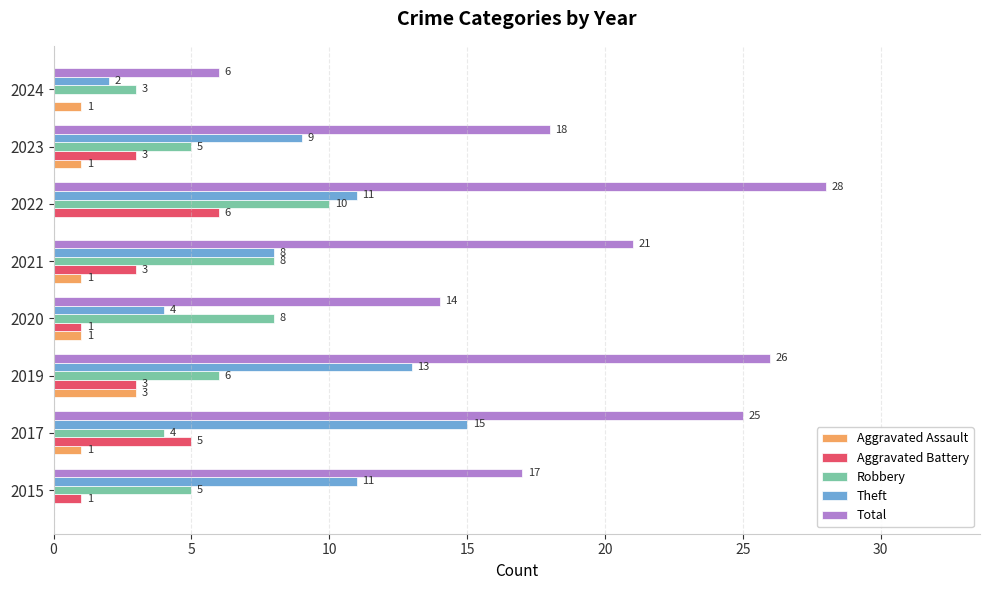

What is the sum of all Robbery values?

49